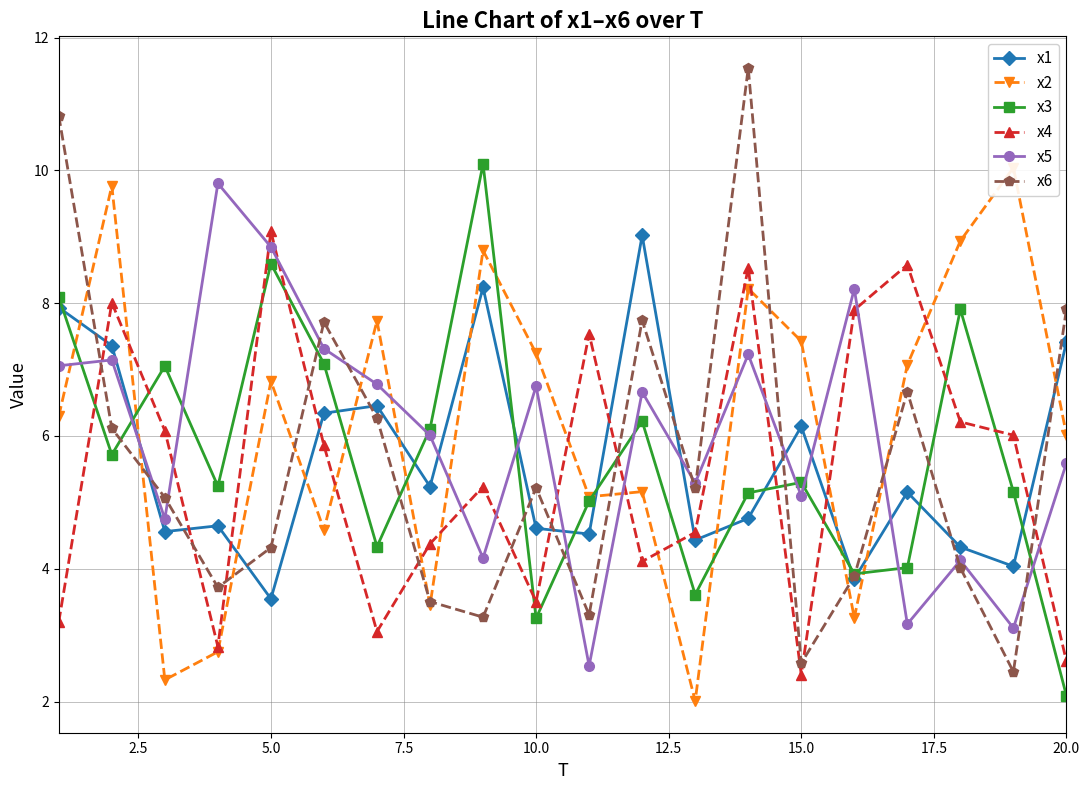

List the series in order of their peak value, highest first.

x6, x3, x2, x5, x4, x1